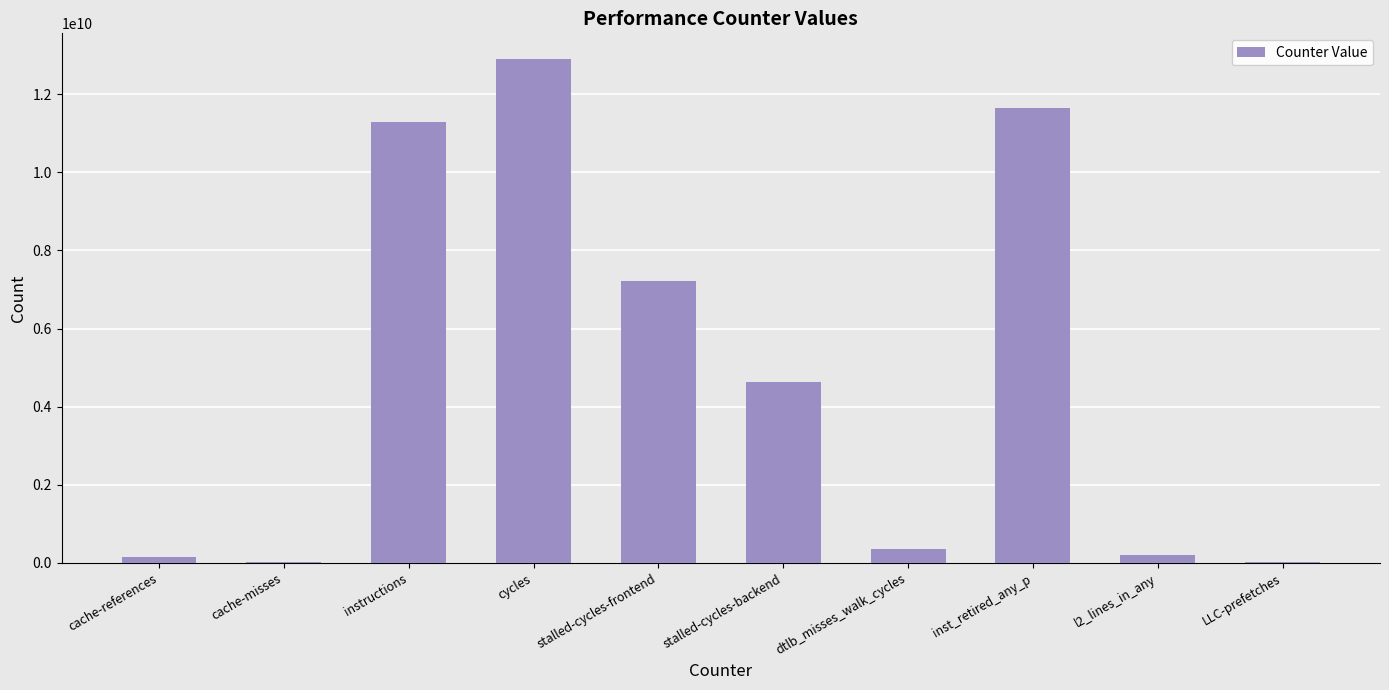

What is the sum of all values?

48472479553